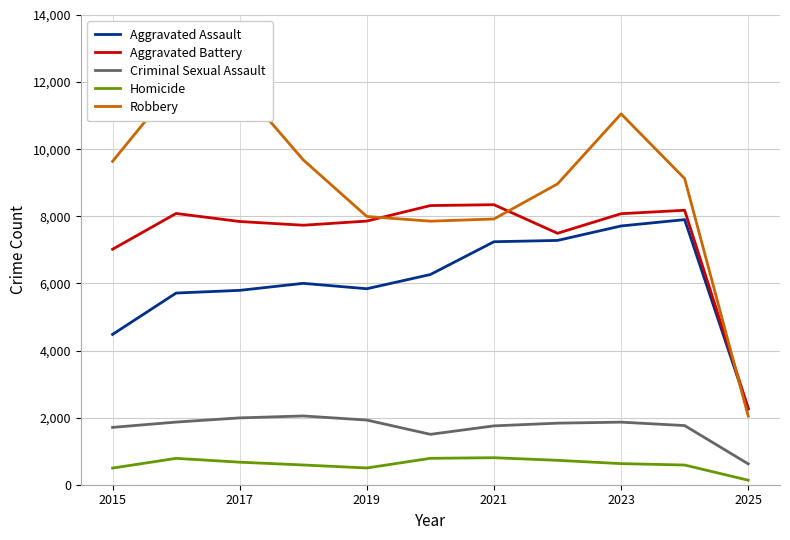

True or false: Criminal Sexual Assault and Robbery intersect in this chart.

False